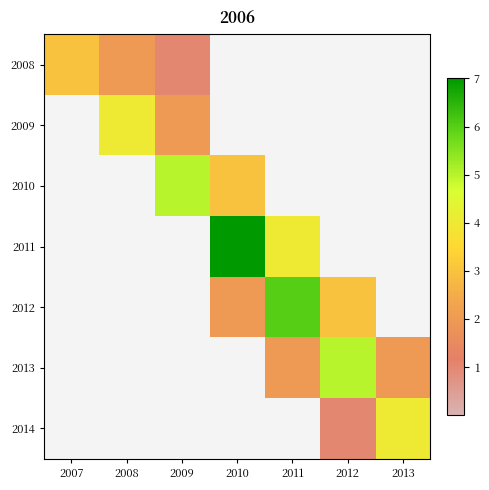

List the series in order of their peak value, highest first.

2011, 2012, 2010, 2013, 2009, 2014, 2008